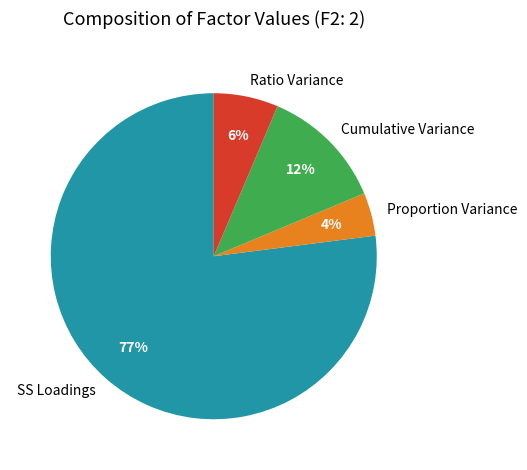

Is SS Loadings the majority of the pie?

Yes